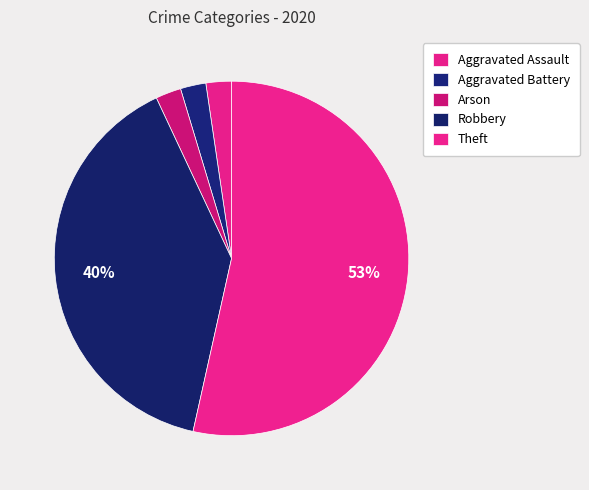

How many segments does this pie chart have?

5